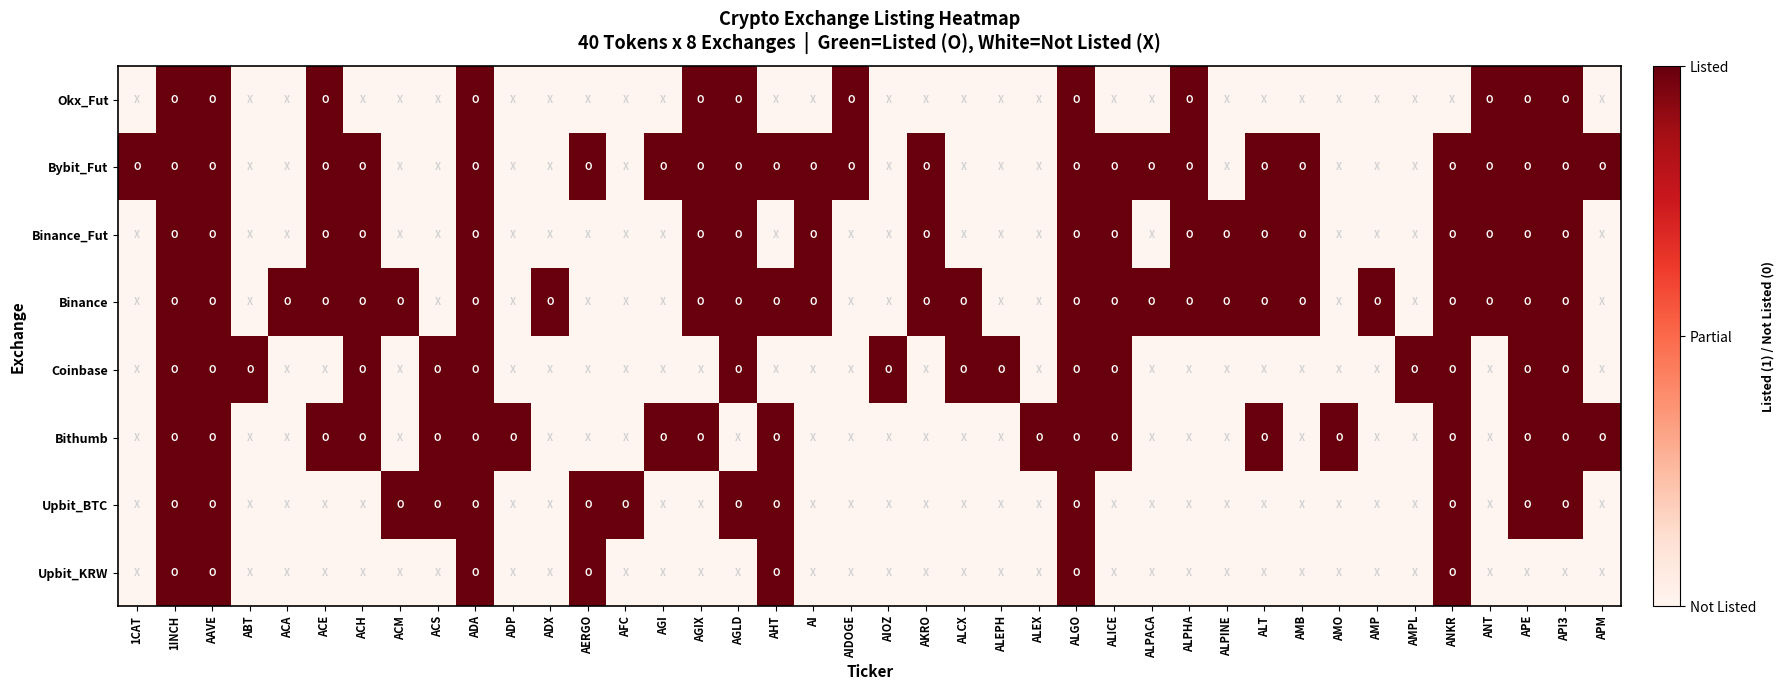

At which category is the sum across all series the highest?

1INCH